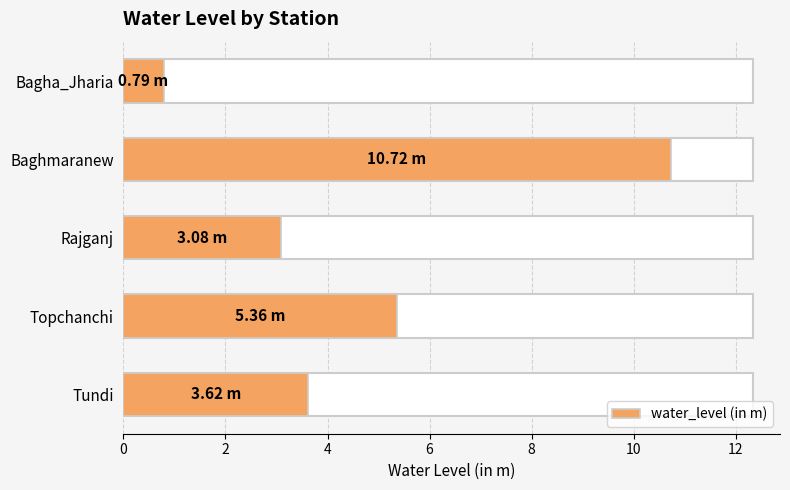

What is the value of the 4th bar from the left?

5.4